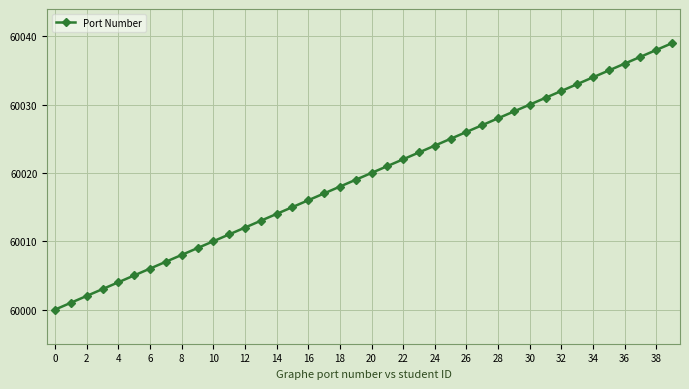

What is the value of the 30th point from the left?

60029